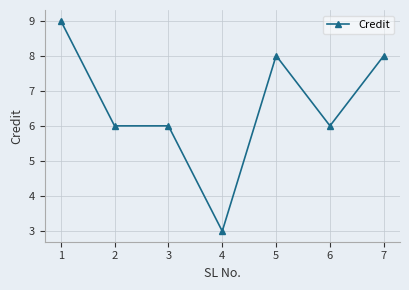

Which category has the highest value across all series?

1